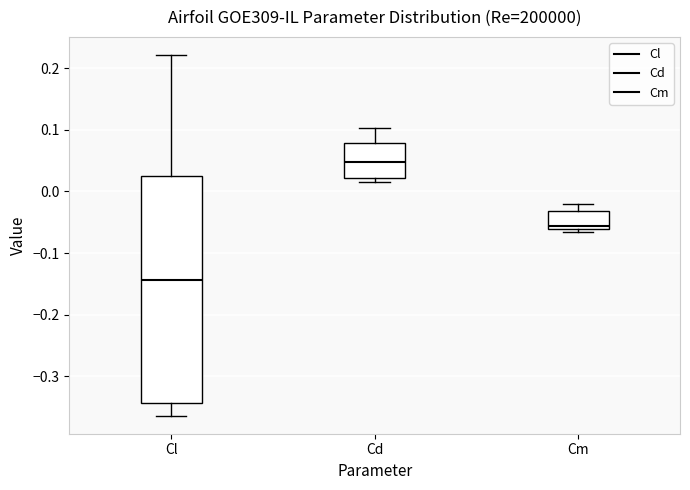

Reading left to right, read every box against the y-axis: the position of its median line, the range the box covers, and the ends of its whiskers. The values are not printed on the chart, so give them approximately, as read against the axis.

Cl: median -0.14, box -0.34 to 0.03, whiskers -0.36 to 0.22
Cd: median 0.05, box 0.02 to 0.08, whiskers 0.02 (just below the box's lower edge) to 0.10
Cm: median -0.06 (just above the box's lower edge), box -0.06 to -0.03, whiskers -0.07 to -0.02